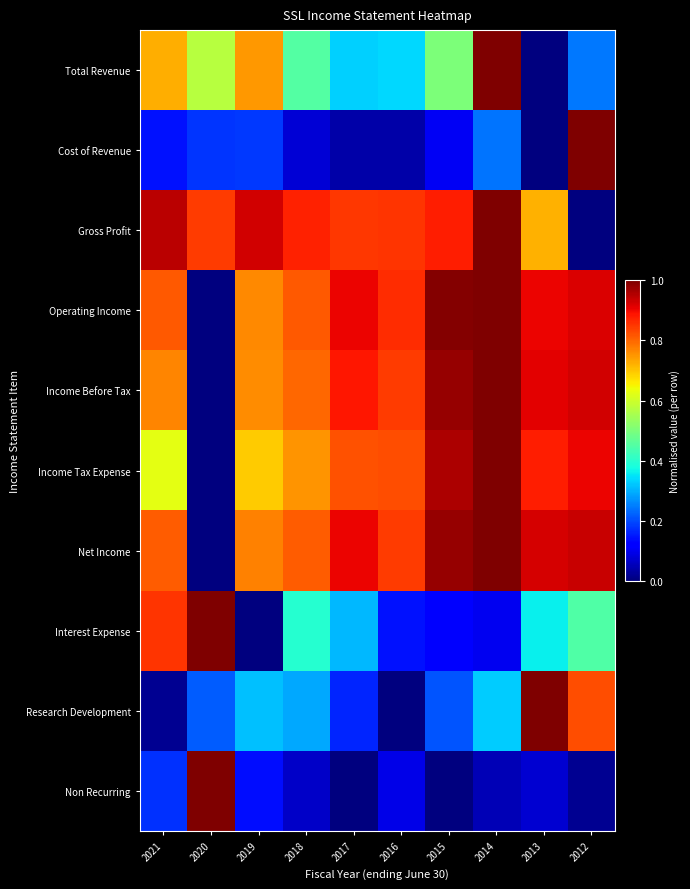

Rank the series at 2014 from lowest to highest value.

Non Recurring, Interest Expense, Cost of Revenue, Research Development, Total Revenue, Gross Profit, Operating Income, Income Before Tax, Income Tax Expense, Net Income